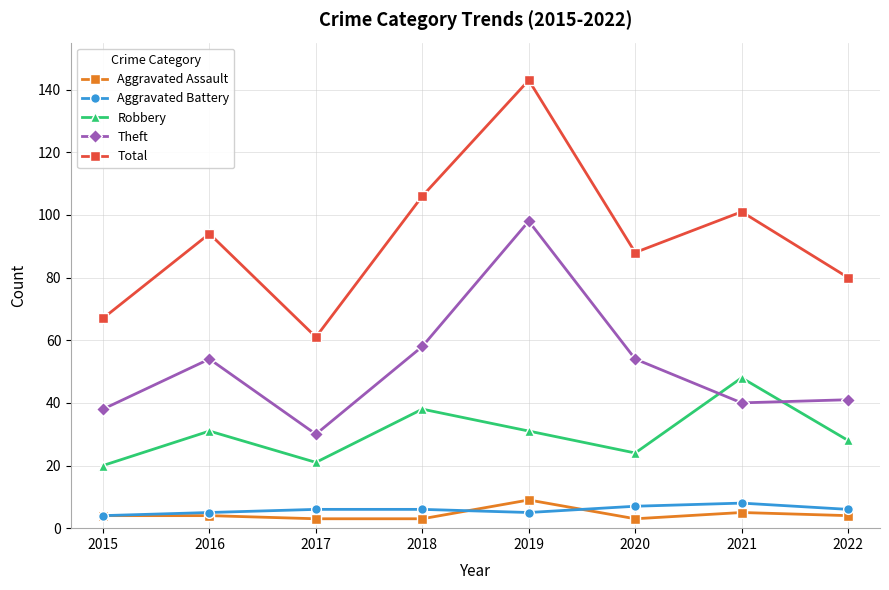

In Robbery, how many points are higher than both neighbors (excluding endpoints)?

3